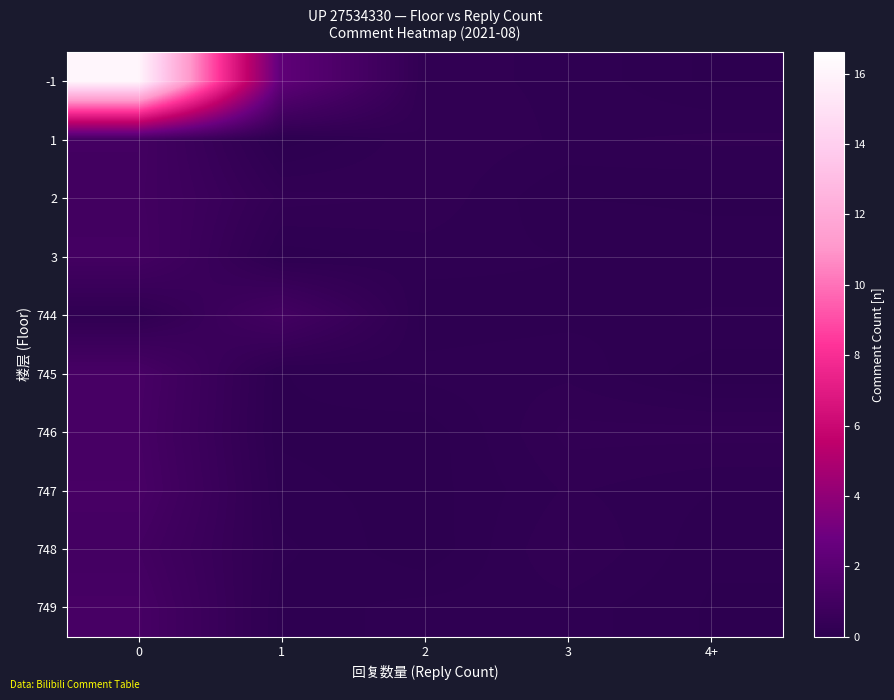

Rank the series by their maximum value, from lowest to highest.

2, 748, 744, 1, 3, 746, 749, 745, 747, -1